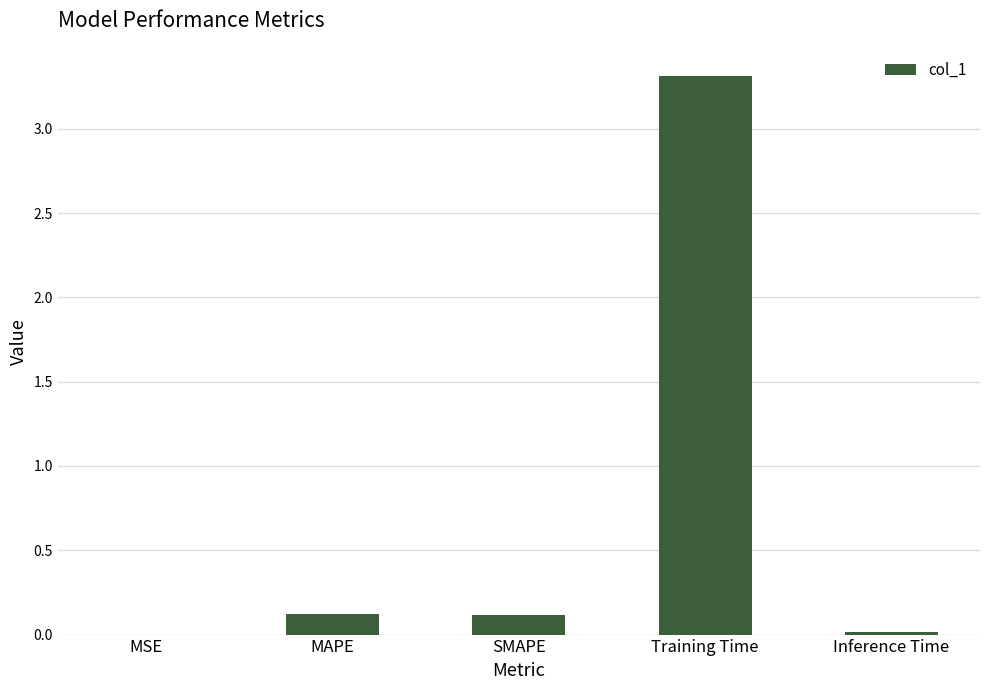

What is the sum of all values?

3.6